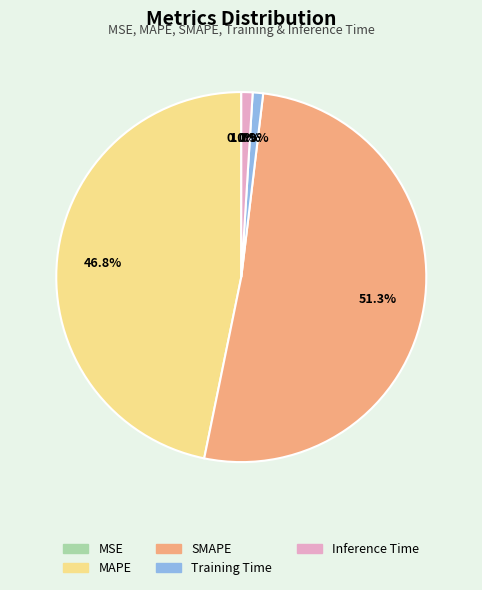

To the nearest percent, what is the combined percentage of Training Time and Inference Time?

2%